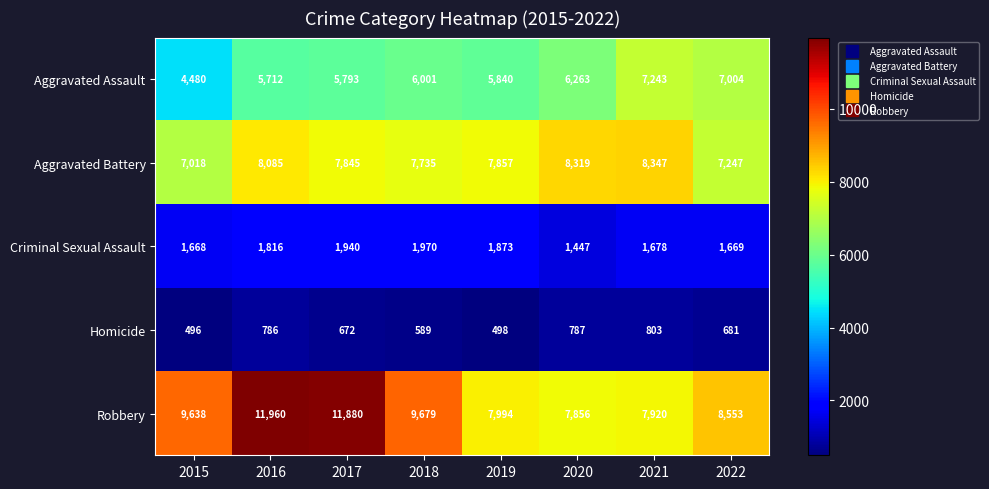

Which label corresponds to the largest value in the chart?

2016